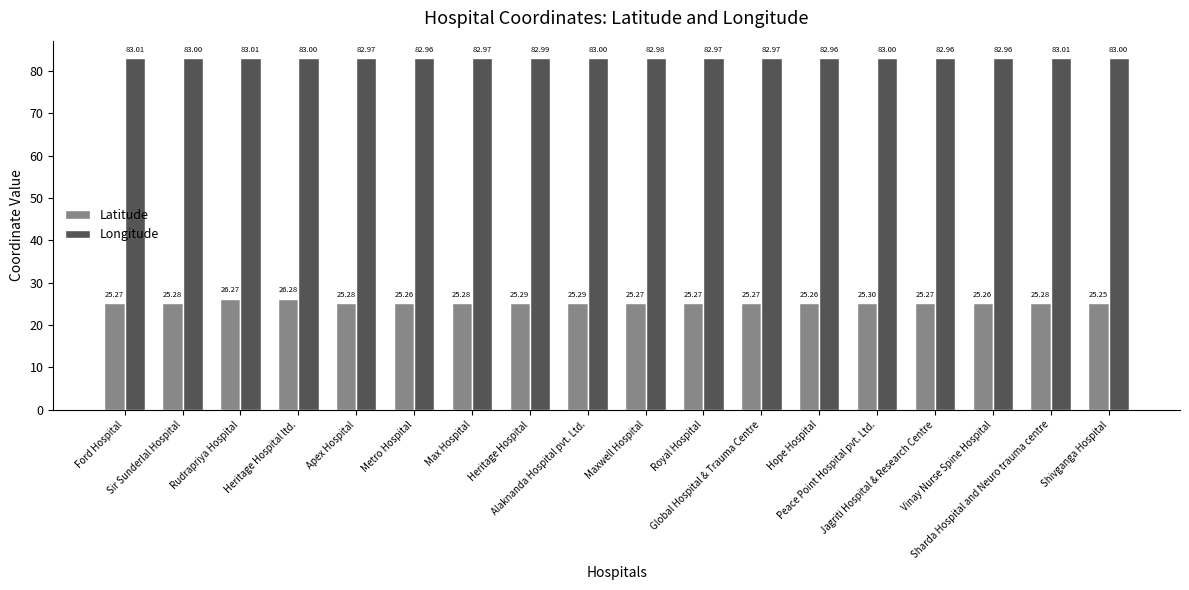

What value does the Latitude series have at Sharda Hospital and Neuro trauma centre?

25.3